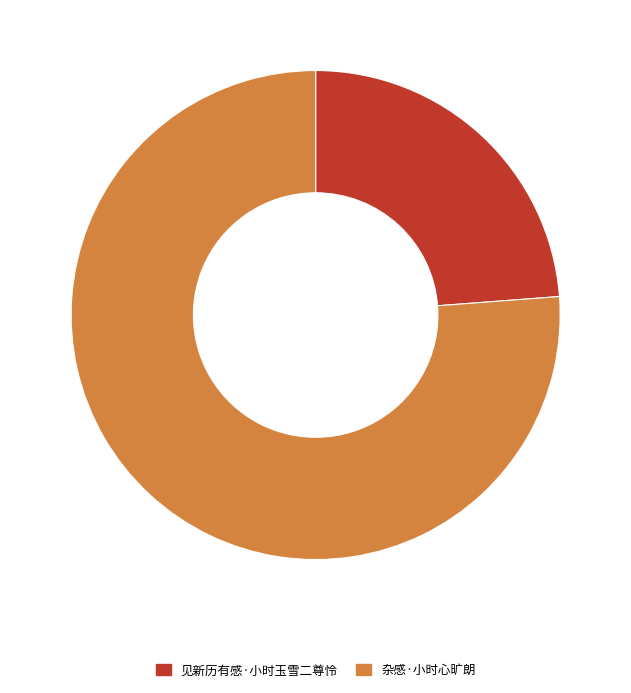

Rank the categories by value from lowest to highest.

见新历有感·小时玉雪二尊怜, 杂感·小时心旷朗